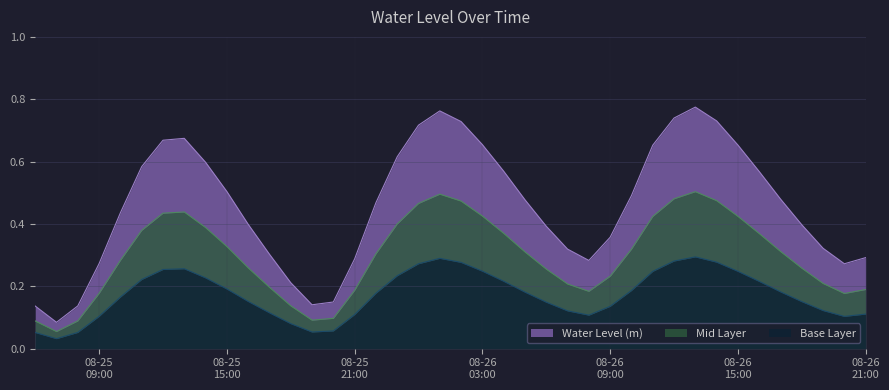

Which label corresponds to the largest value in the chart?

2024-08-26 13:00:00